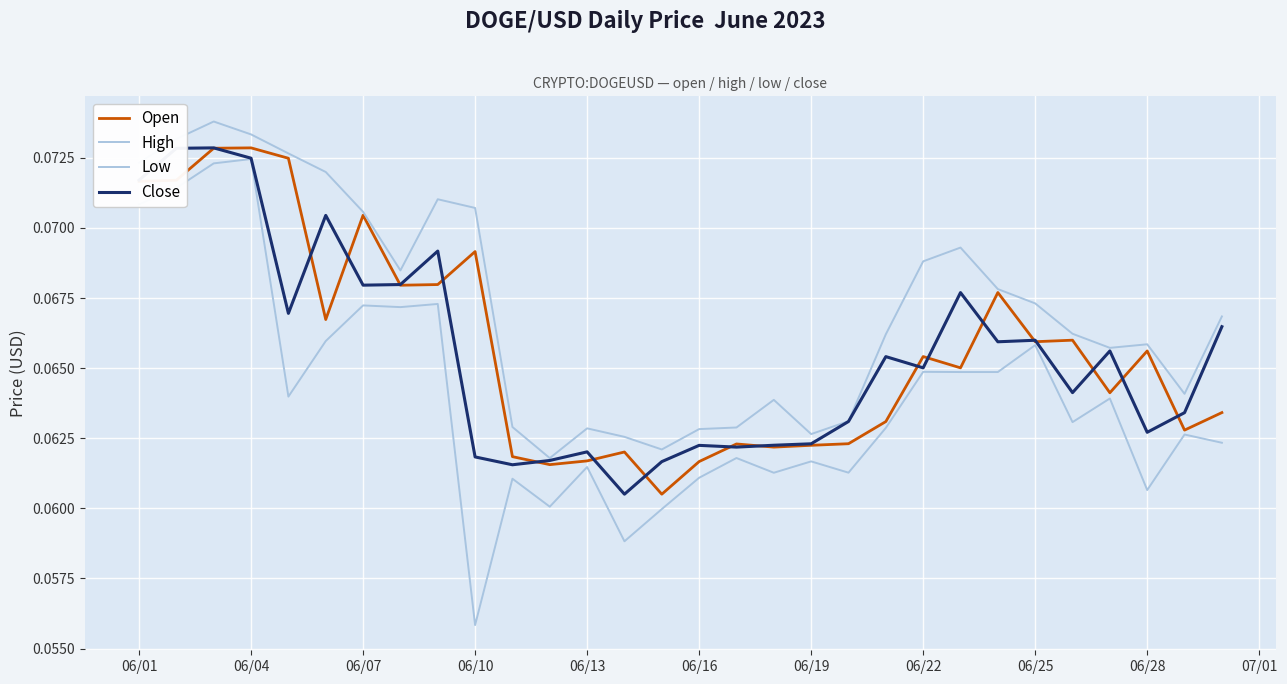

Does the chart have visible grid lines?

Yes